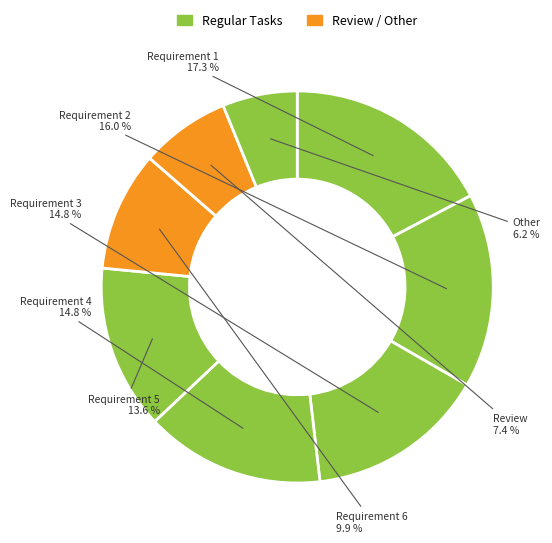

Count the number of slices in the pie.

8